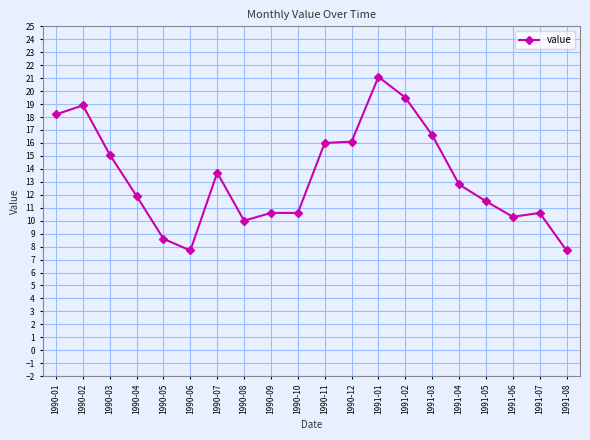

At which category does the data reach its first local valley?

1990-06